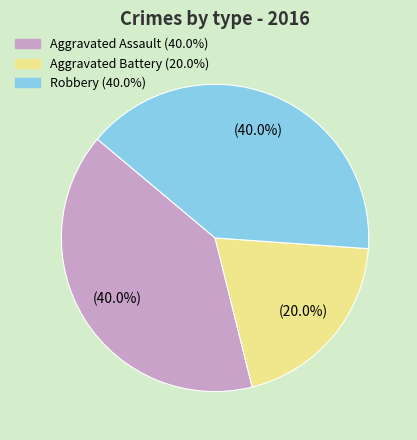

True or false: Robbery accounts for 26% of the total.

False